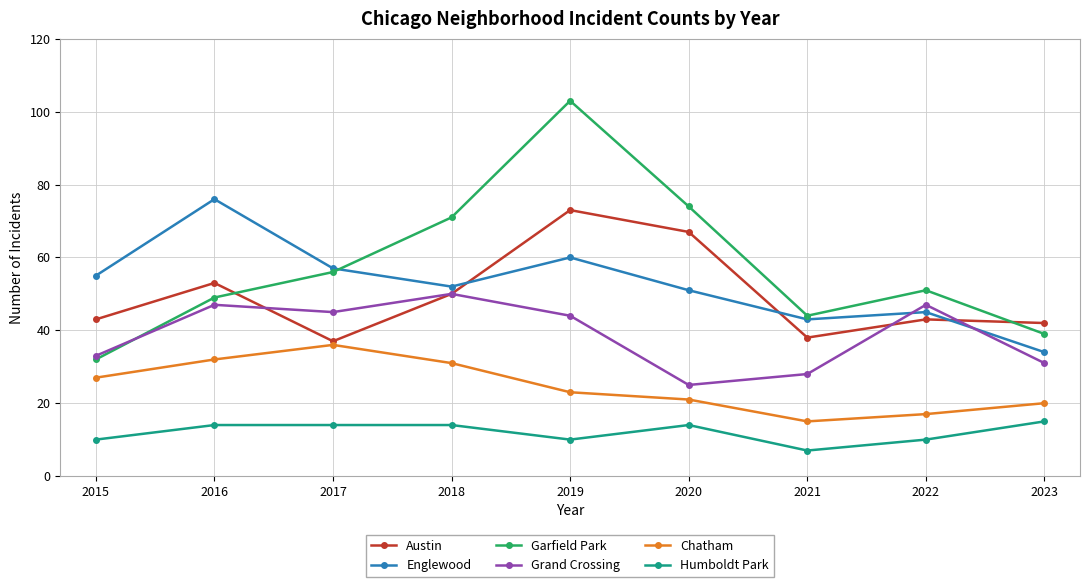

How many intersections are there between Englewood and Garfield Park?

1